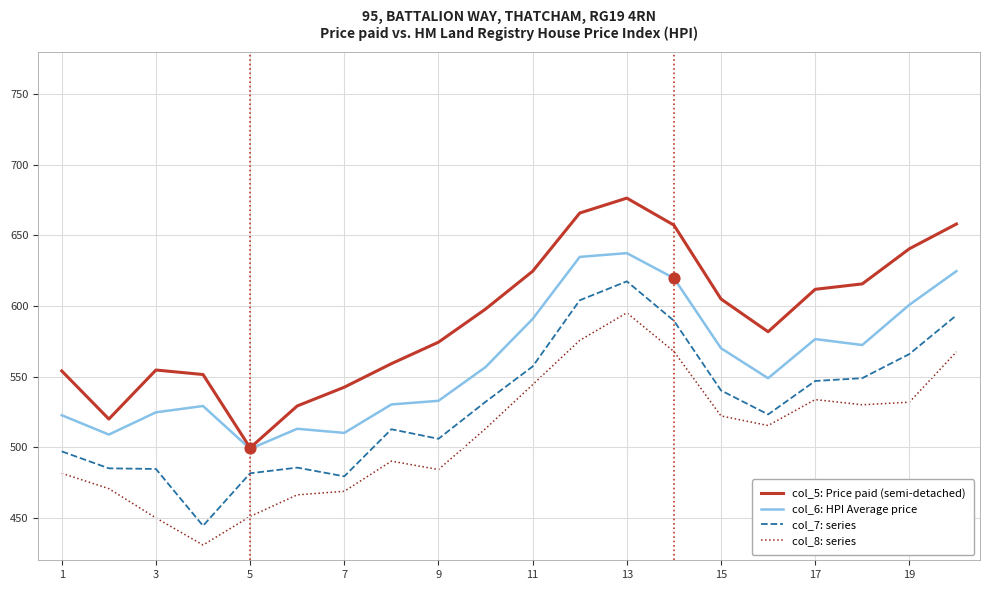

Which series has the largest total across all categories?

col_5: Price paid (semi-detached)